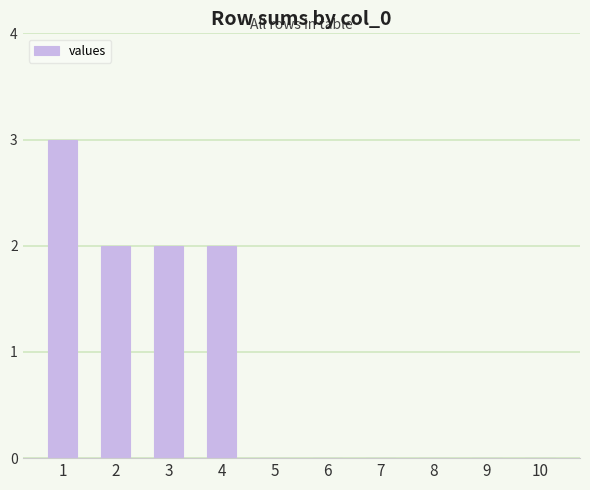

True or false: the data shows 2 at 6.

False